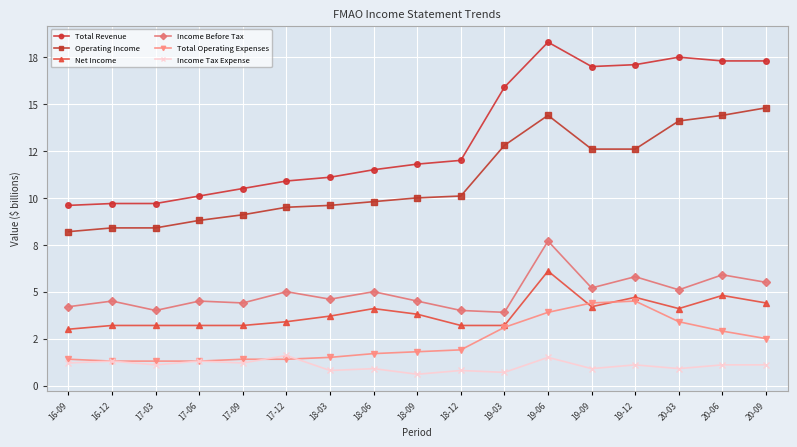

True or false: Operating Income and Net Income cross at least once.

False